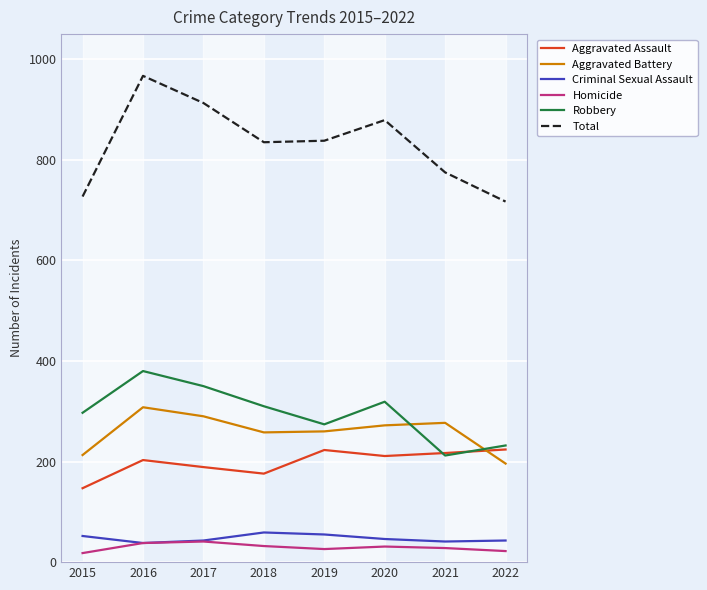

What are all the series names shown in the legend?

Aggravated Assault, Aggravated Battery, Criminal Sexual Assault, Homicide, Robbery, Total